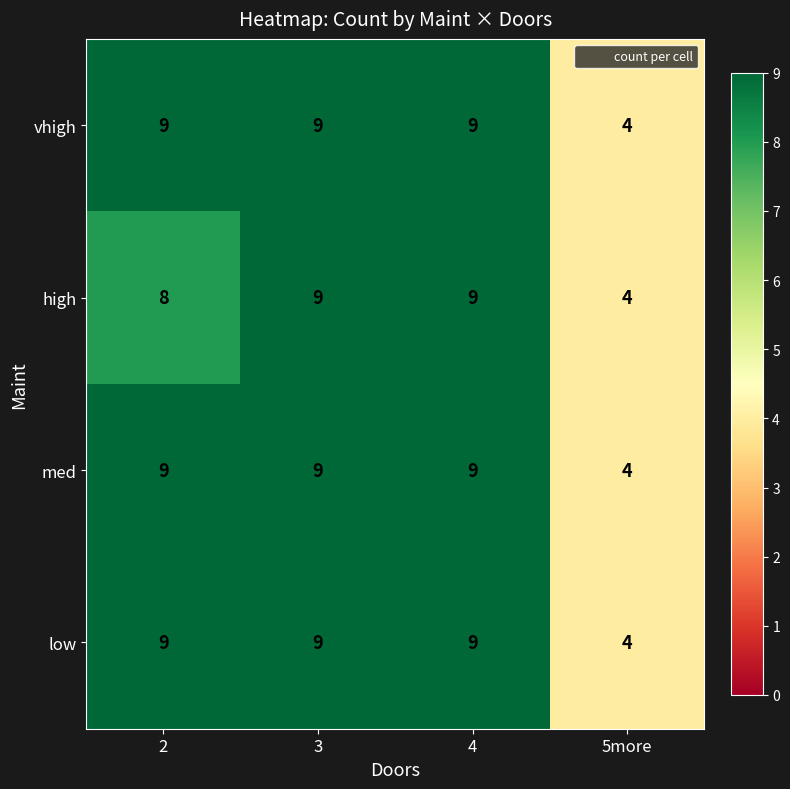

Where is med nearest to the value 6?

5more